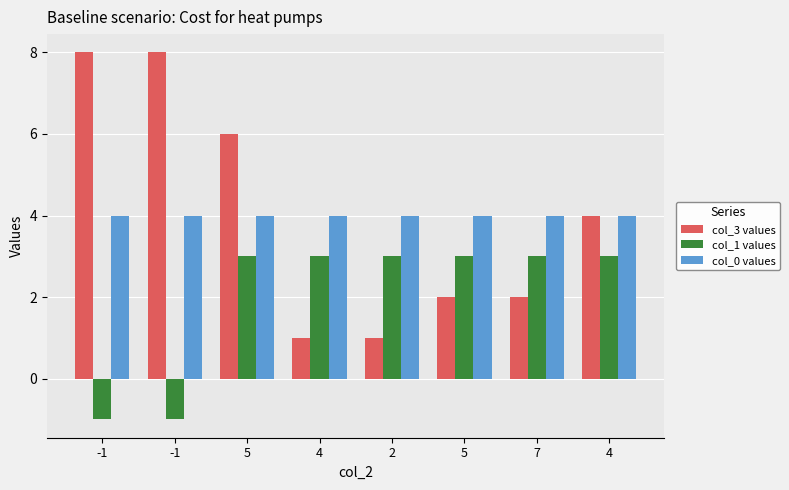

What is the spread (max minus min) of values at -1?

9